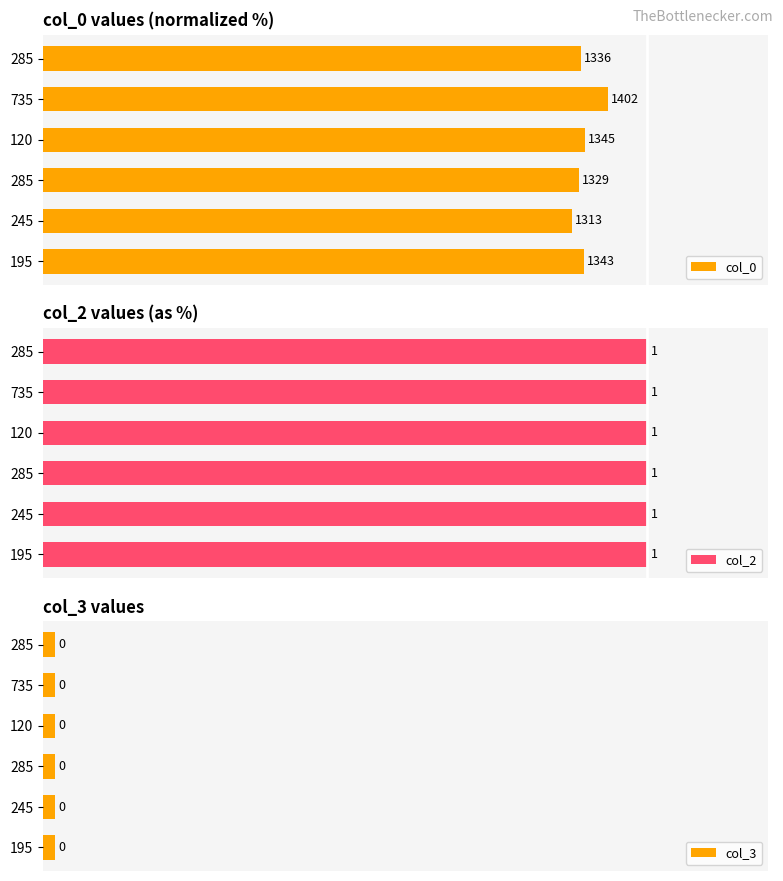

Is the value of col_2 at 80 greater than the value of col_3 at 0?

No